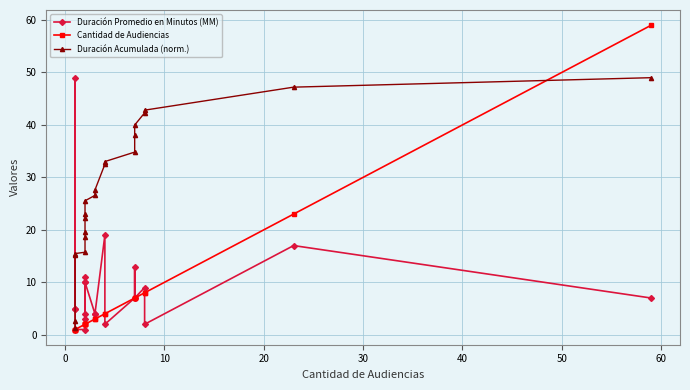

What is the difference between the Duración Promedio en Minutos (MM) values at 20 and 30?

6.0